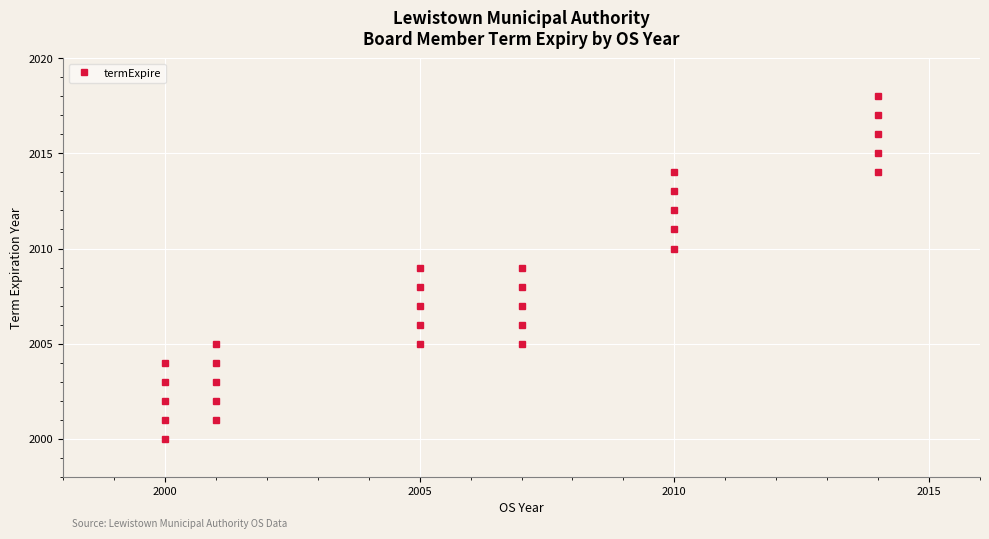

What is the difference between the maximum and minimum values?

18